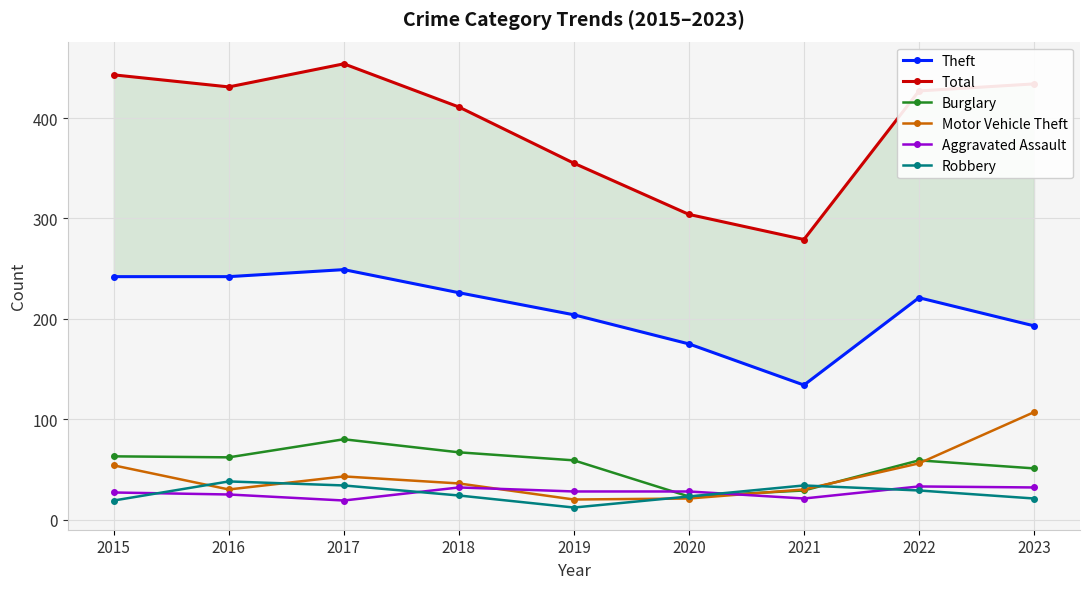

How many lines are shown in the chart?

6